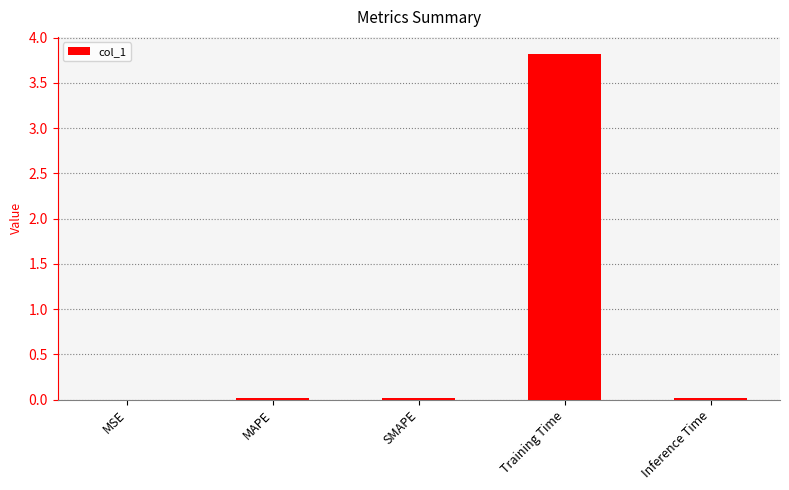

Which category has the highest value across all series?

Training Time